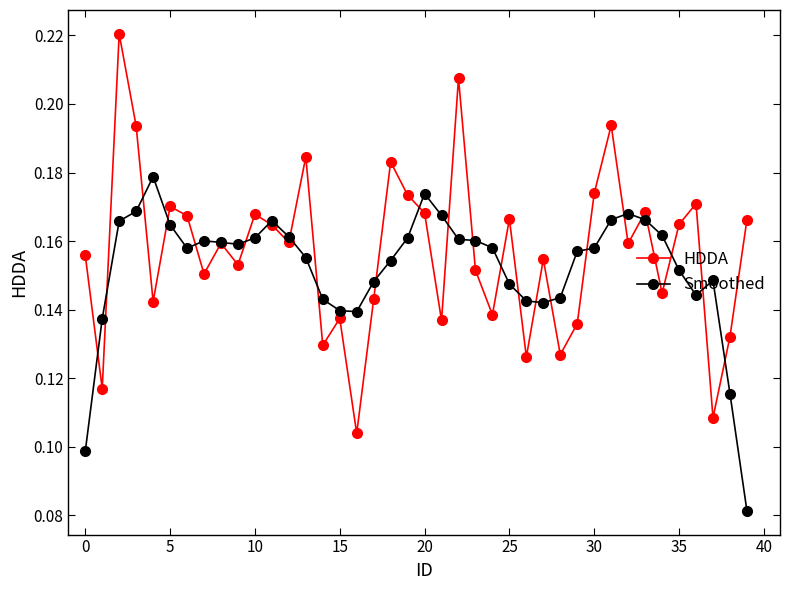

How many interior local peaks does the HDDA series have?

13